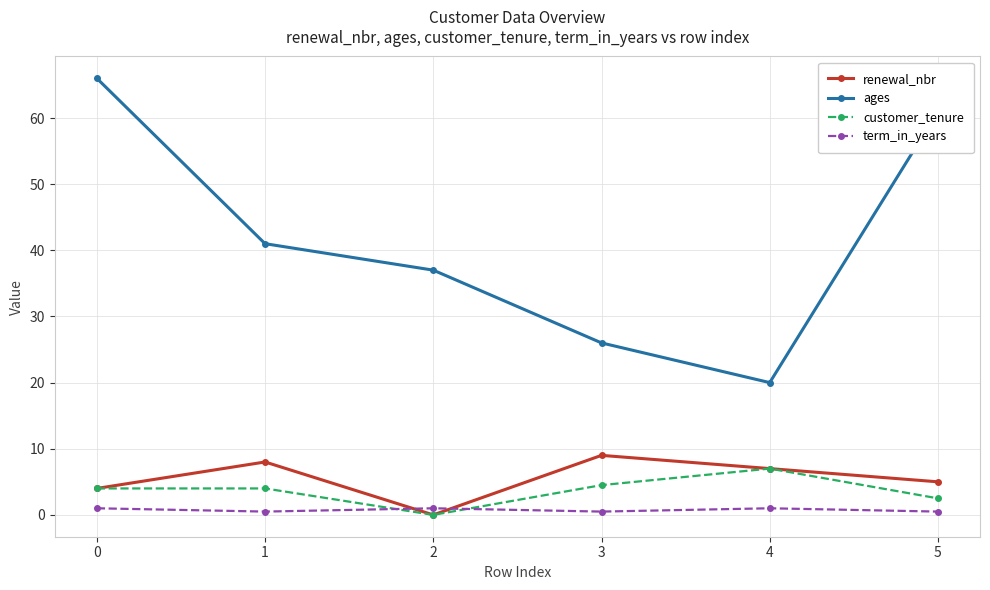

What is the sum of the ages values at 3 and 4?

46.0